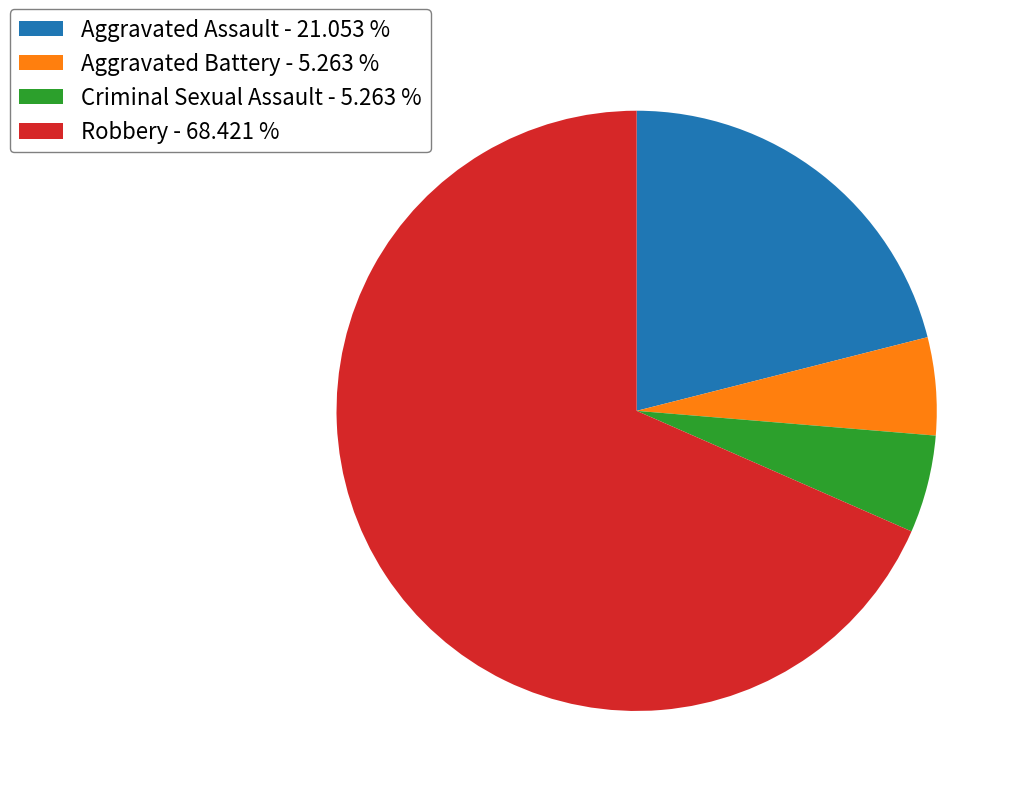

Do Criminal Sexual Assault - 5.263 % and Aggravated Battery - 5.263 % together represent more than half of the pie?

No